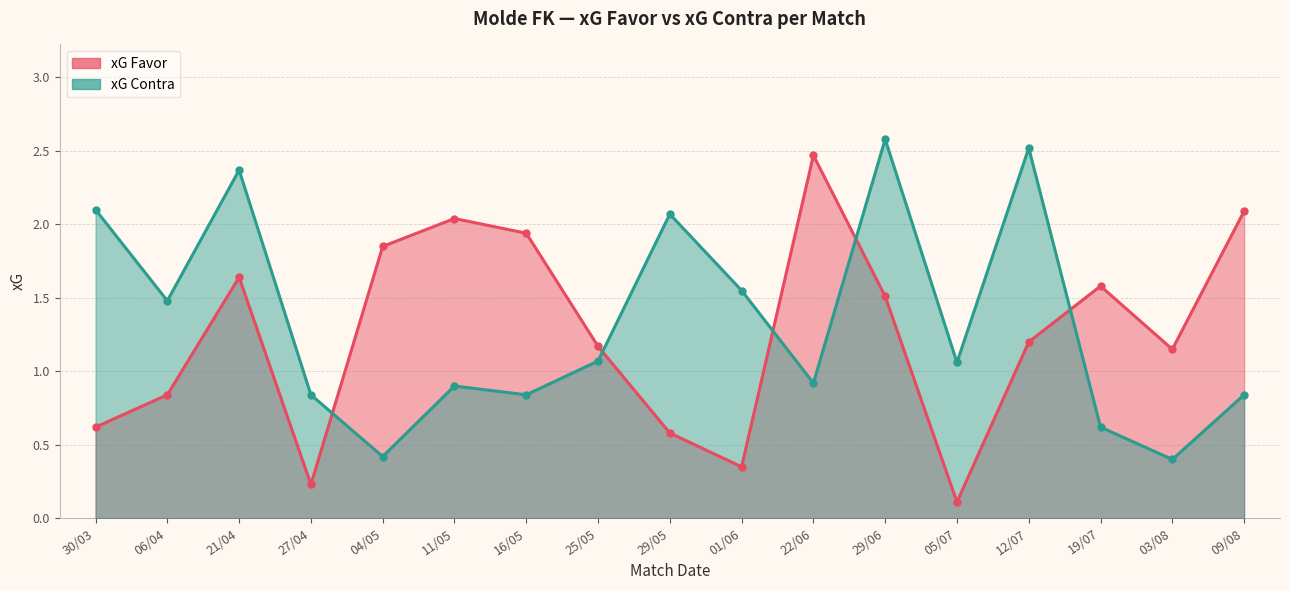

Rank the categories by xG Contra value from highest to lowest.

29/06, 12/07, 21/04, 30/03, 29/05, 01/06, 06/04, 25/05, 05/07, 22/06, 11/05, 27/04, 16/05, 09/08, 19/07, 04/05, 03/08